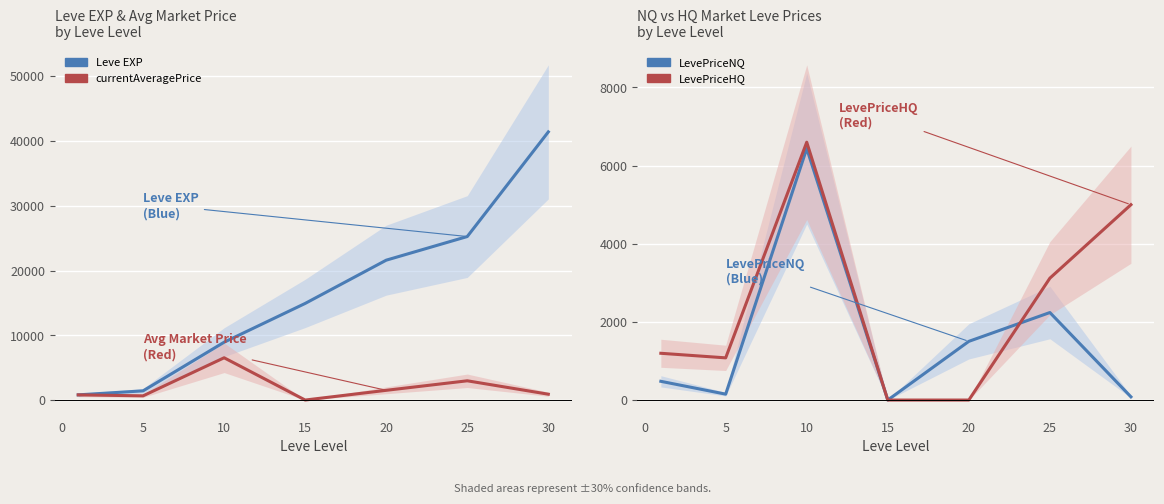

What is the difference between the maximum and second lowest values in the LevePriceHQ series?

6599.8